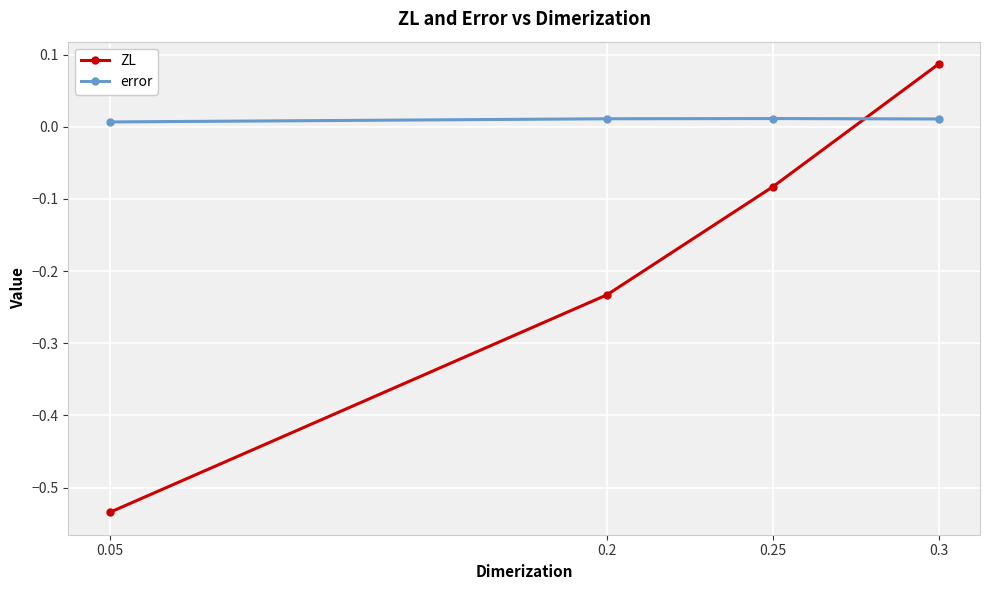

True or false: error has a value of 0.0 at 0.2.

True